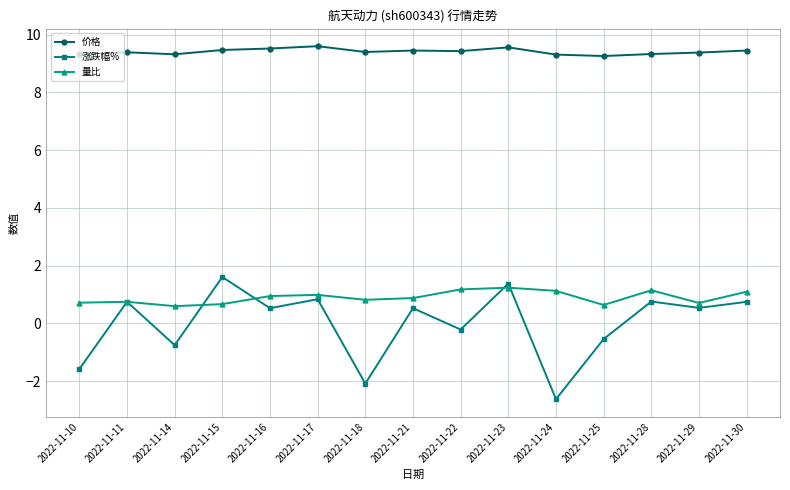

Rank the series at 2022-11-29 from highest to lowest value.

价格, 量比, 涨跌幅%